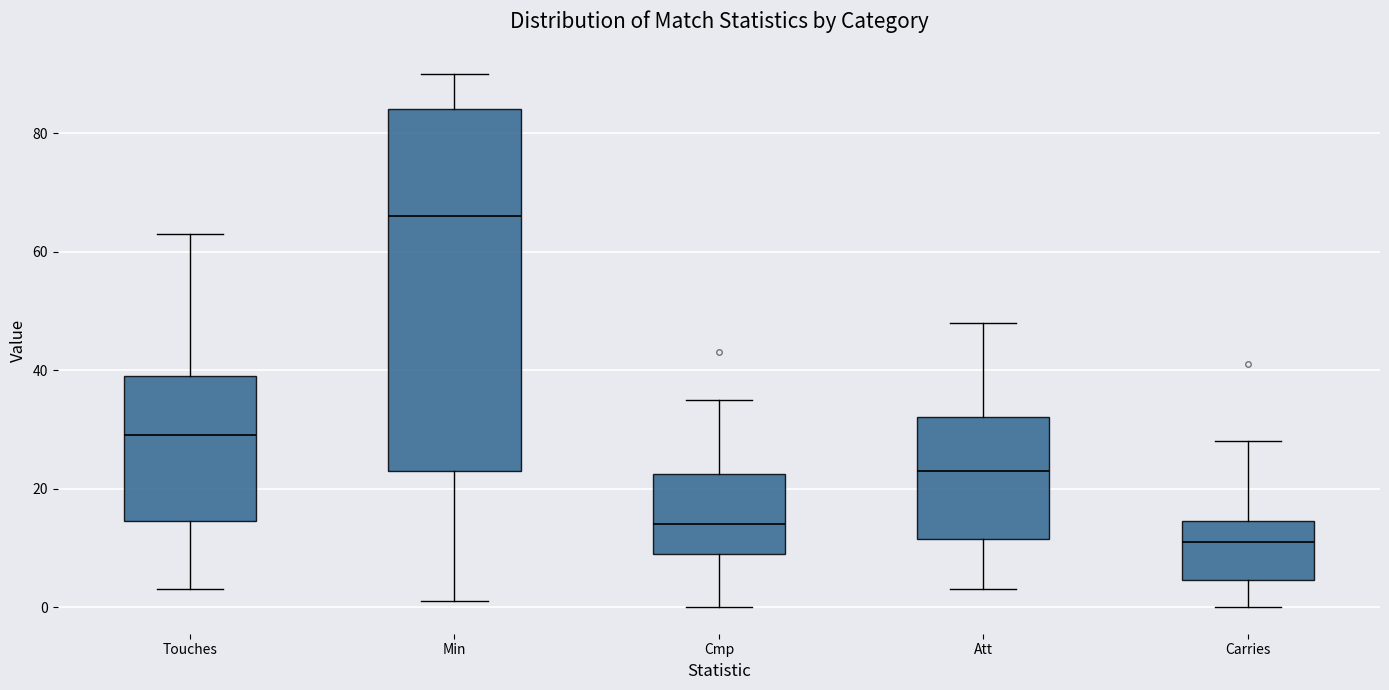

Reading left to right, read every box against the y-axis: the position of its median line, the range the box covers, and the ends of its whiskers. The values are not printed on the chart, so give them approximately, as read against the axis.

Touches: median 30, box 14 to 40, whiskers 4 to 64
Min: median 66, box 24 to 84, whiskers 2 to 90
Cmp: median 14, box 10 to 22, whiskers 0 to 36
Att: median 24, box 12 to 32, whiskers 4 to 48
Carries: median 12, box 4 to 14, whiskers 0 to 28